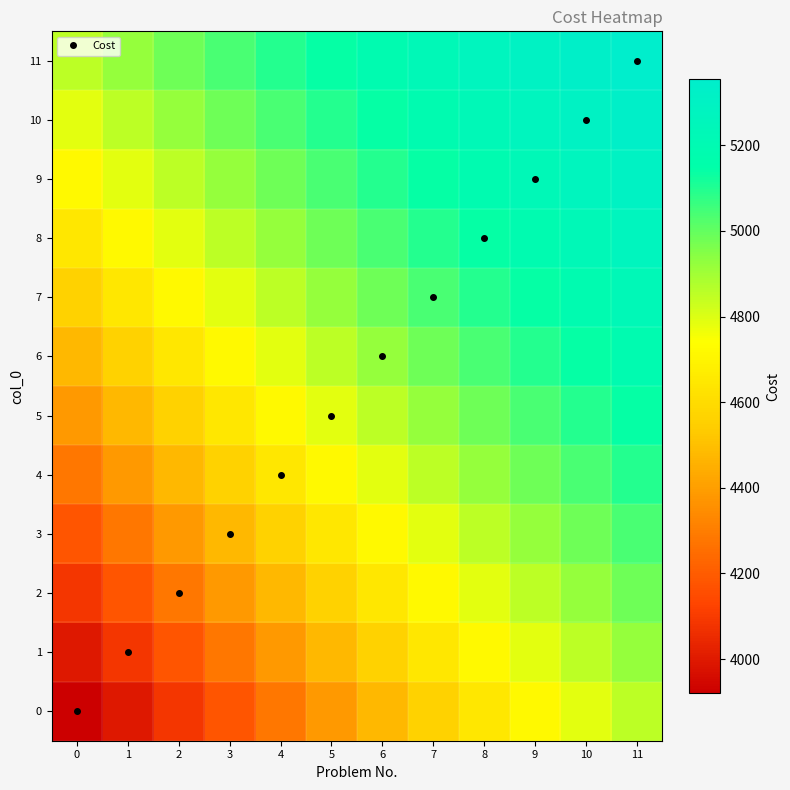

How many data points does each series have?

12